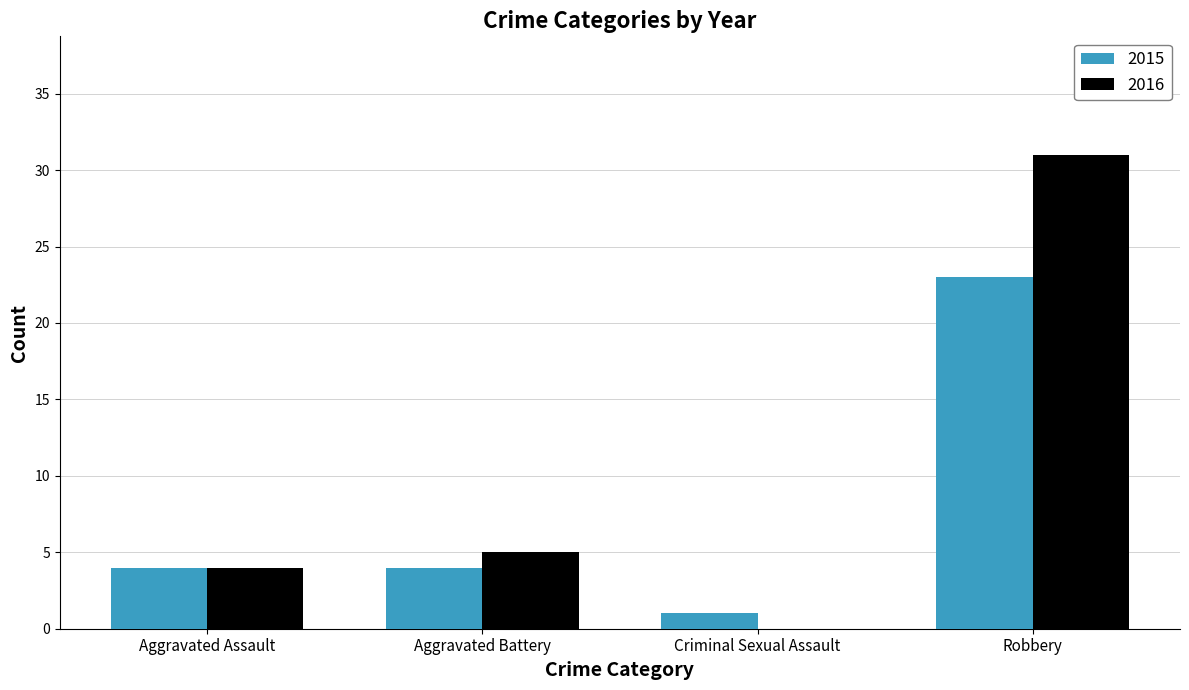

True or false: 2016 has a value of 0 at Criminal Sexual Assault.

True